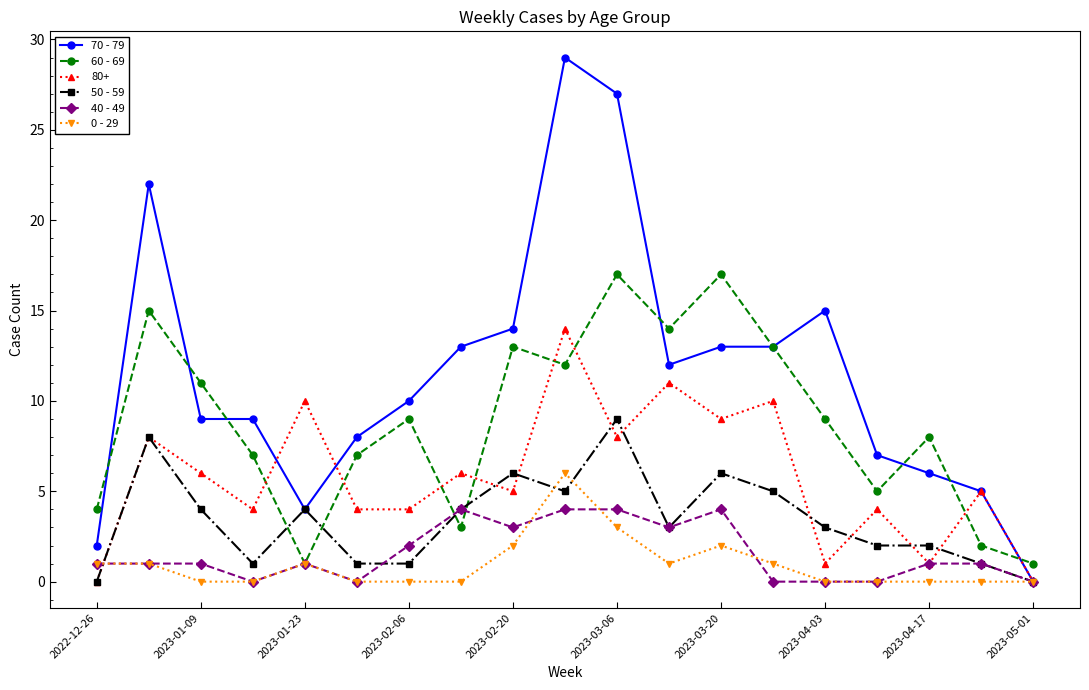

What is the greatest value displayed?

29